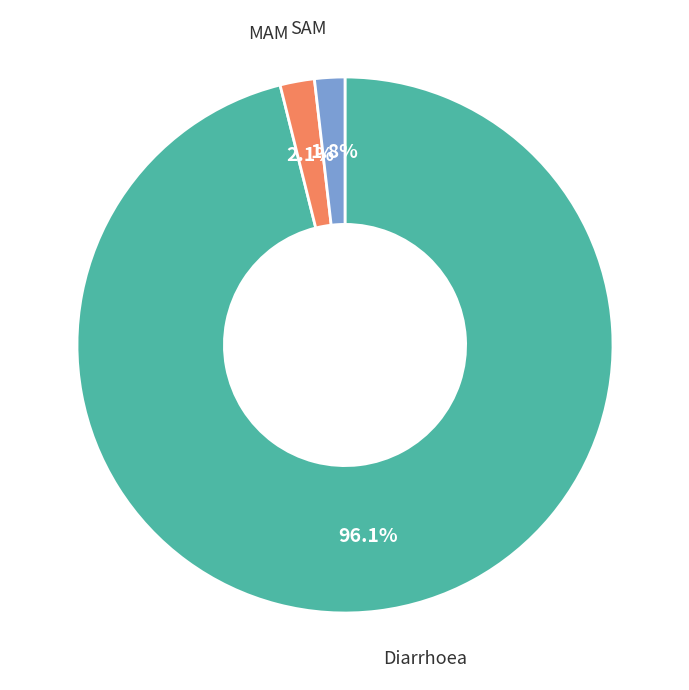

Is there any slice that represents more than half of the pie?

Yes